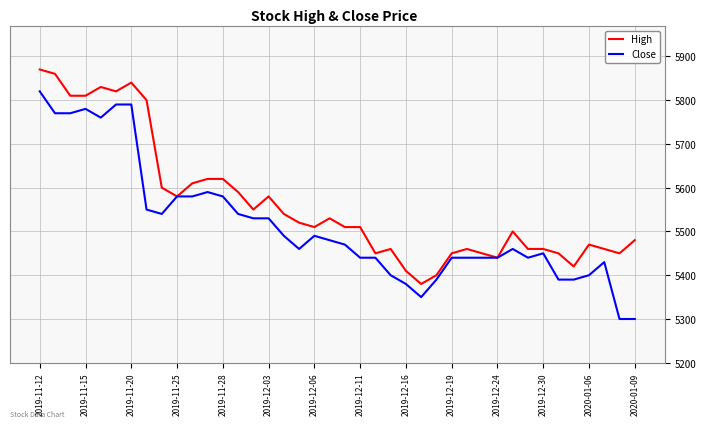

Rank the series by their average value, from highest to lowest.

High, Close